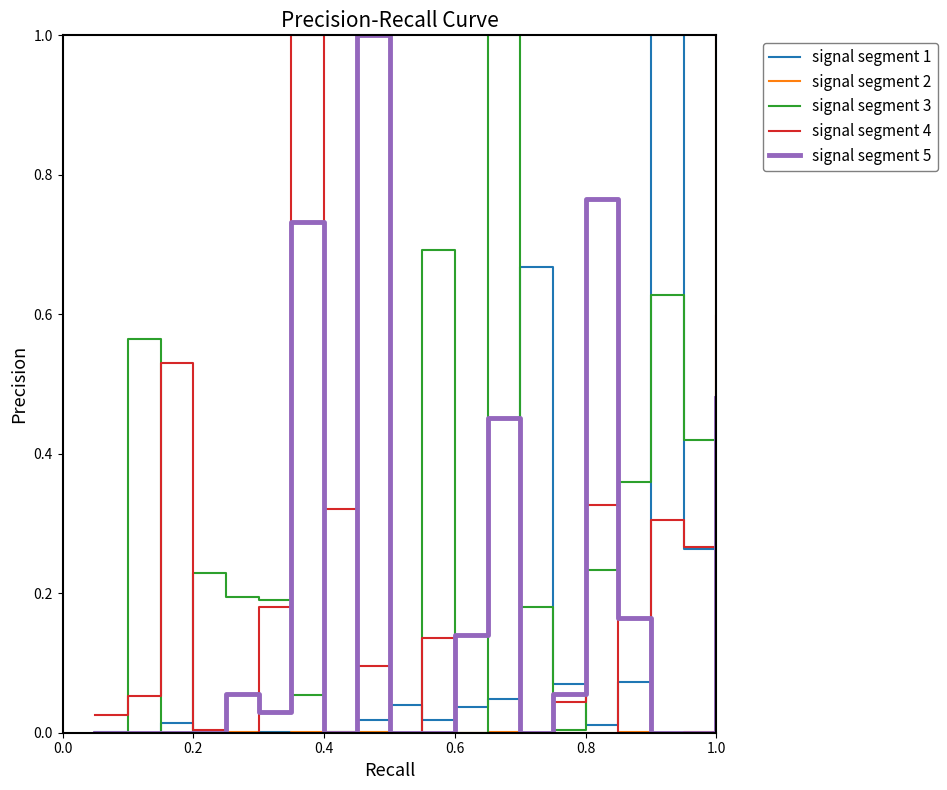

What is the highest value of the signal segment 2 series?

1.0